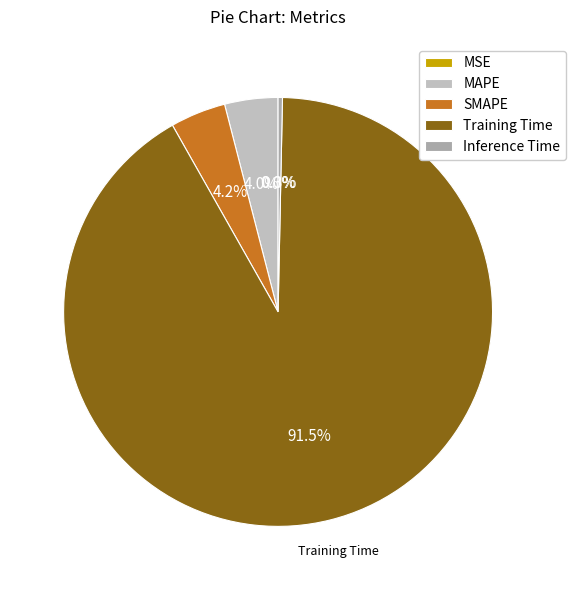

Combined, what portion of the pie is SMAPE and Inference Time?

4.5%